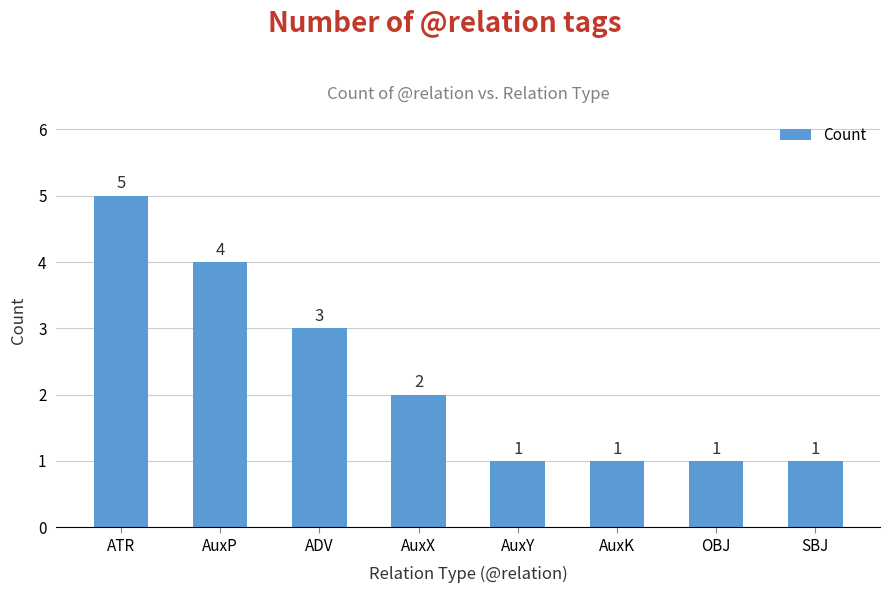

What is the average value?

2